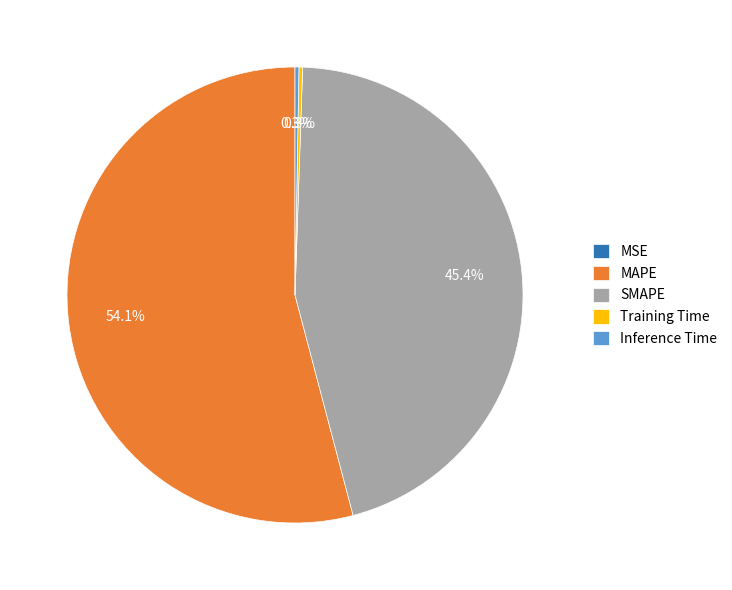

What is the ratio of the value at MAPE to the value at SMAPE?

1.2